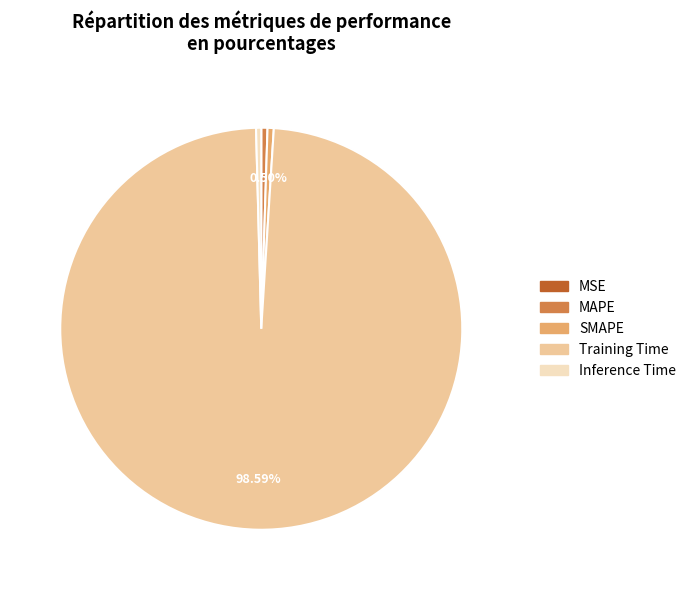

Which category has the biggest portion of the pie?

Training Time